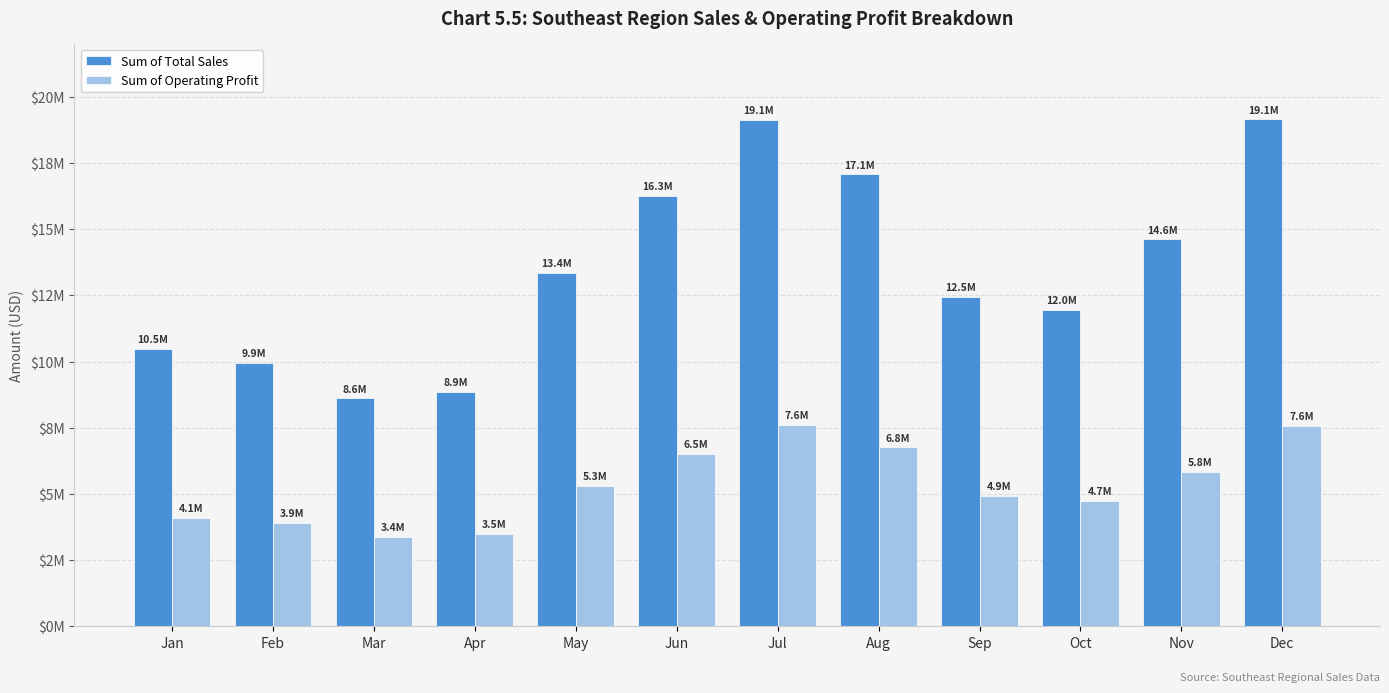

The value of Sum of Operating Profit at Nov is 10381214.0. True or false?

False